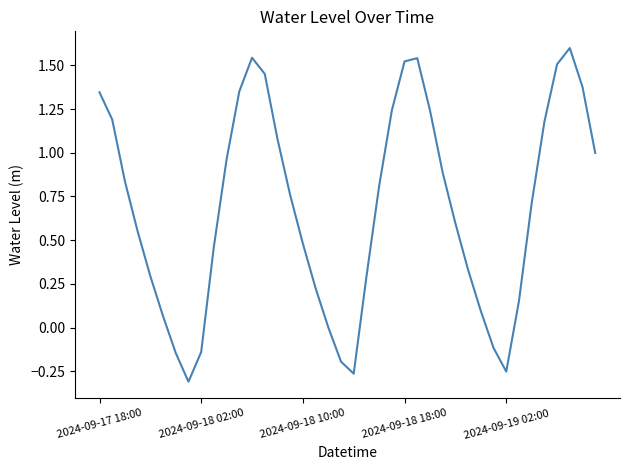

What is the greatest value displayed?

1.6